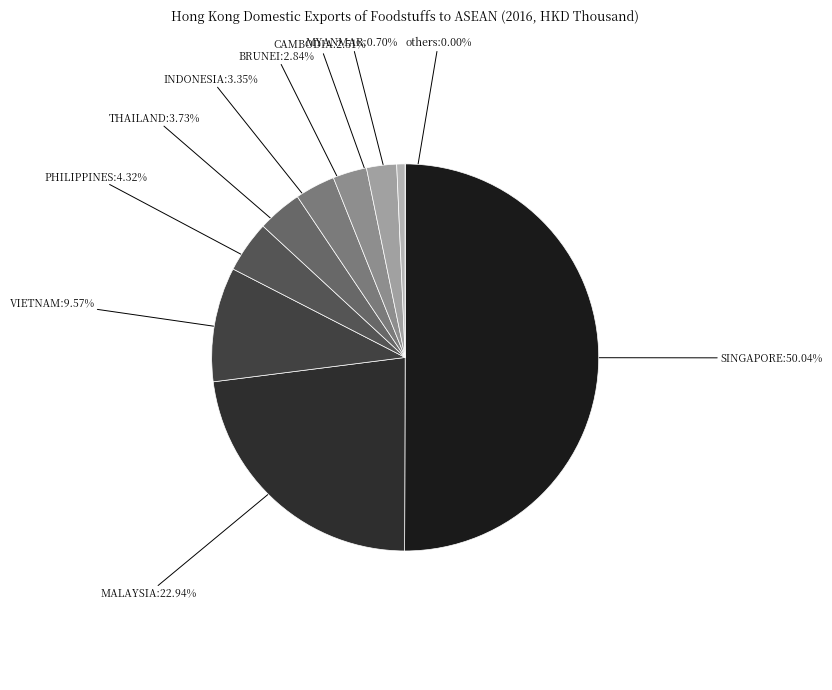

Is it true that SINGAPORE is 50% of the pie?

True